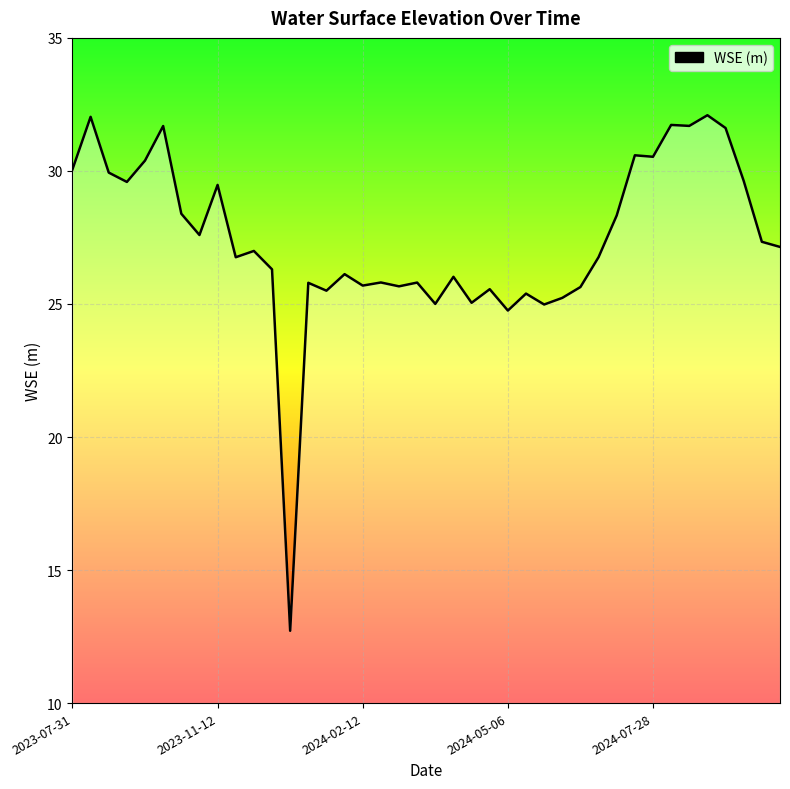

How many data points are less than 26?

15